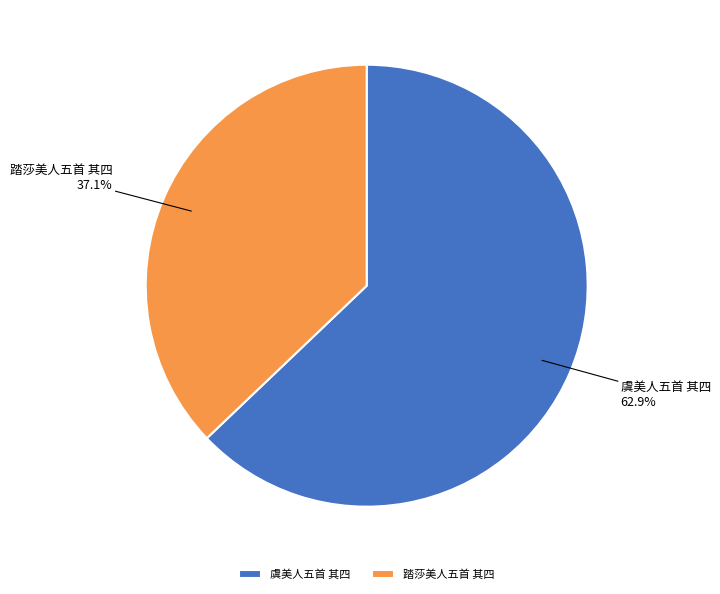

To the nearest percent, what percentage of the pie is 踏莎美人五首 其四?

37%